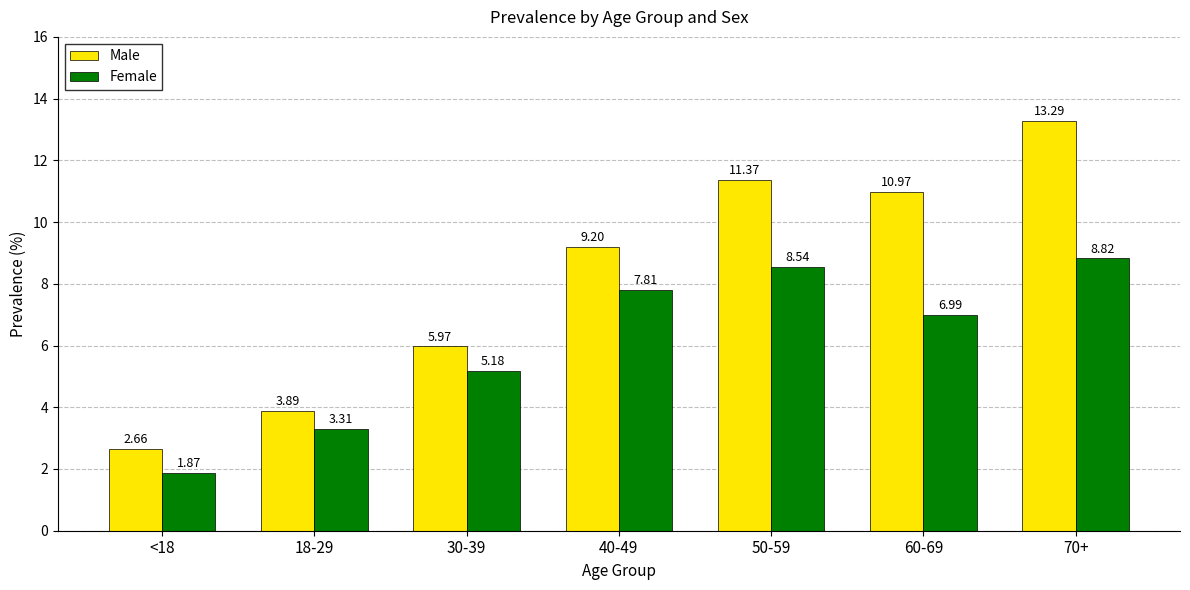

What position from the left is 70+?

7